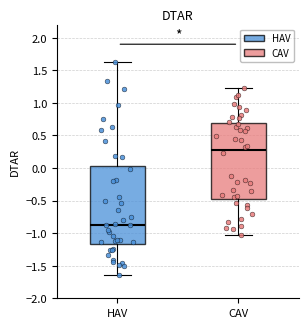

Which box has the lowest median line?

HAV